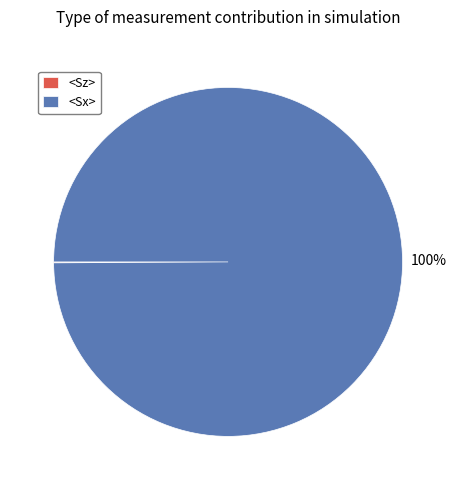

Which category accounts for the majority?

<Sx>